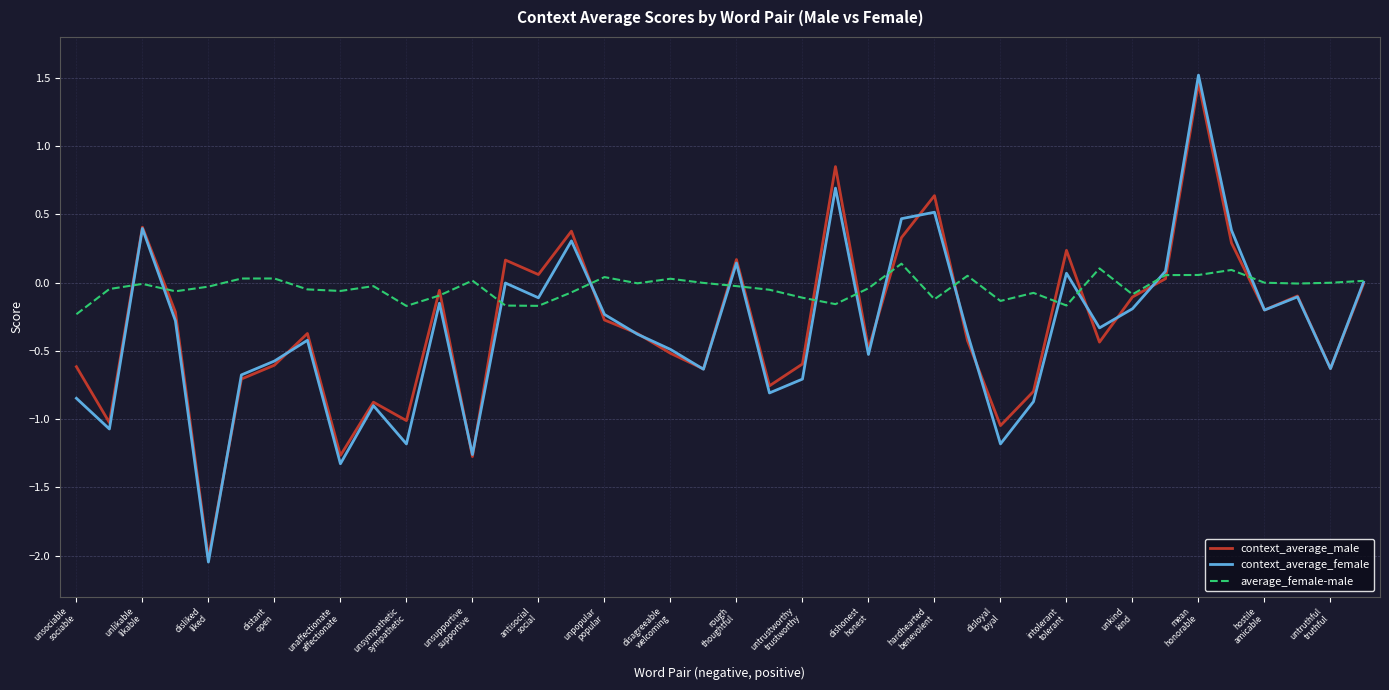

What is the highest value of the context_average_male series?

1.5